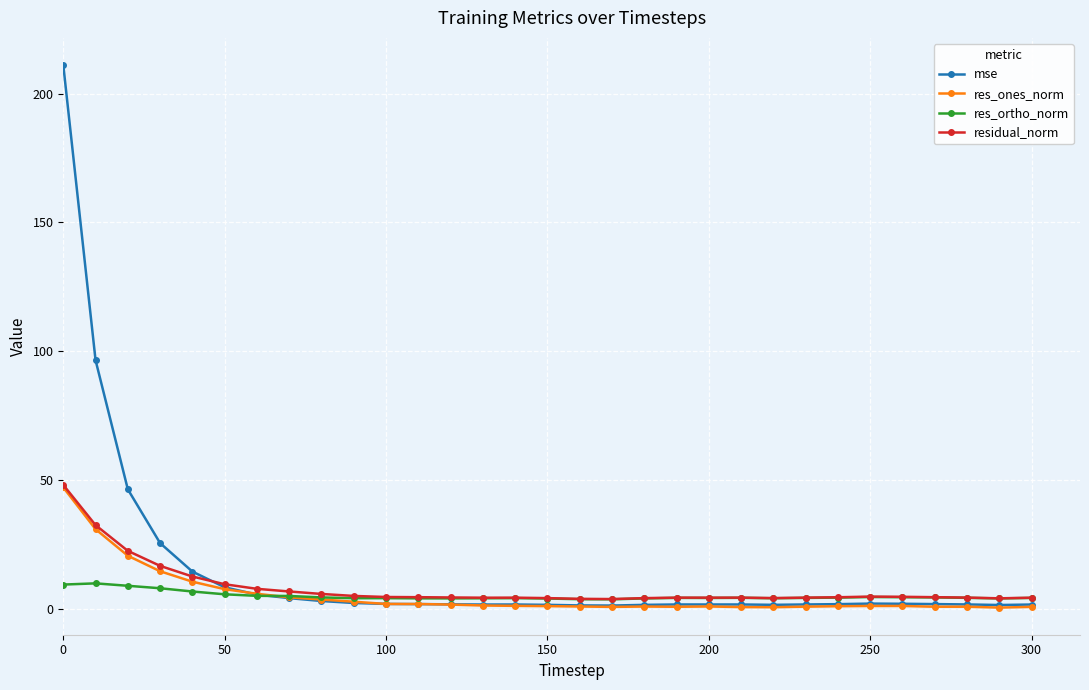

What is the highest value of the residual_norm series?

48.2